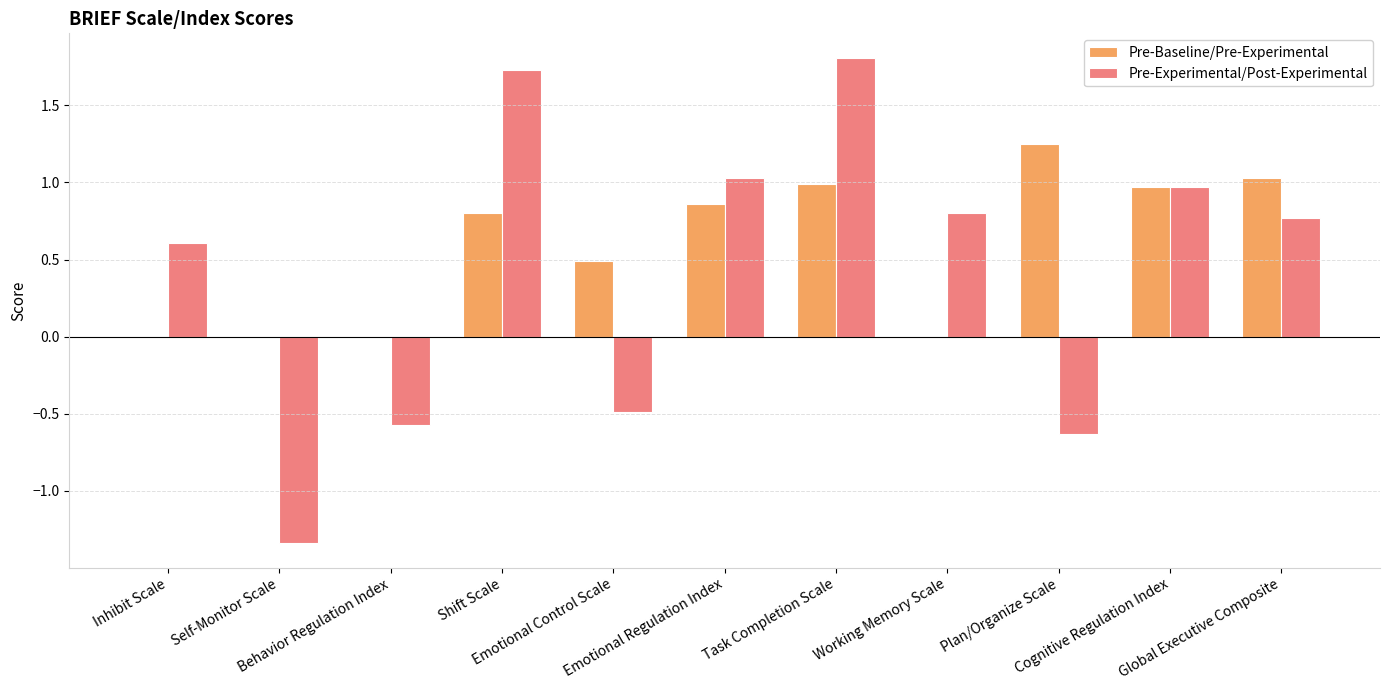

What is the maximum value for Pre-Experimental/Post-Experimental?

1.8